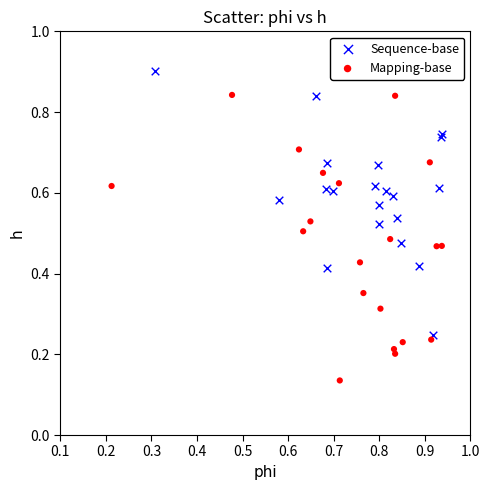

Which series has the largest Y range (max minus min)?

Mapping-base